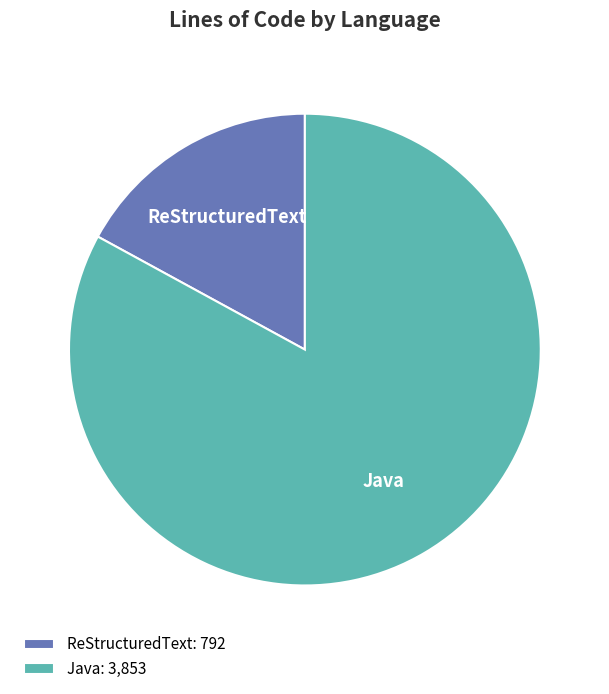

Is the sum of Java and ReStructuredText greater than half?

Yes